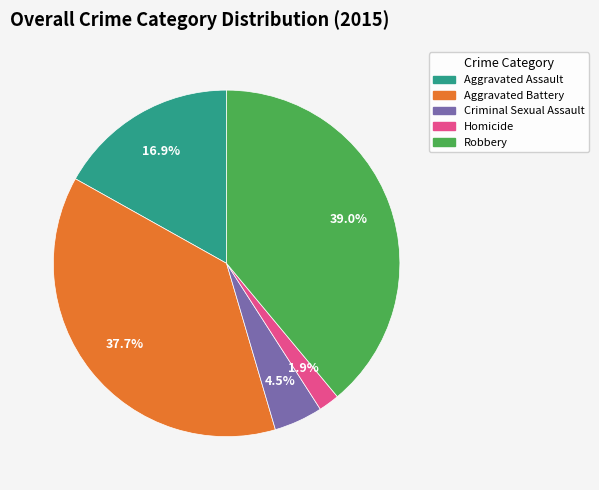

What is the total percentage of Aggravated Battery and Homicide?

39.6%